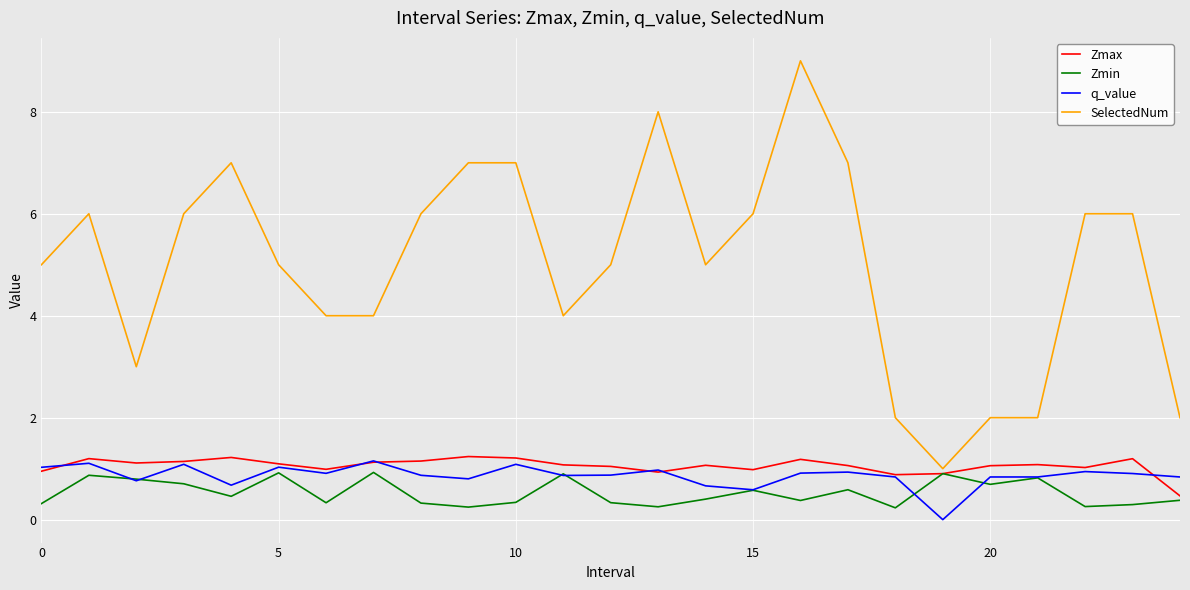

Which series has the widest spread of values?

SelectedNum